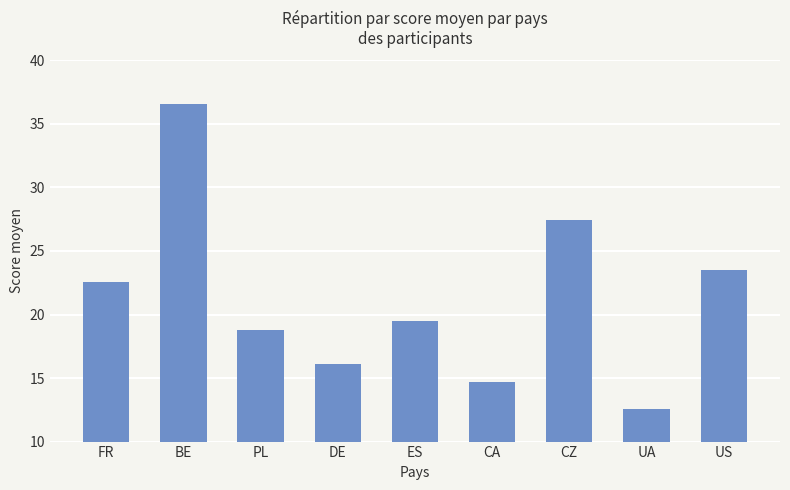

Reading left to right, list all the values displayed in this chart.

22.6	36.6	18.8	16.1	19.5	14.7	27.4	12.6	23.5